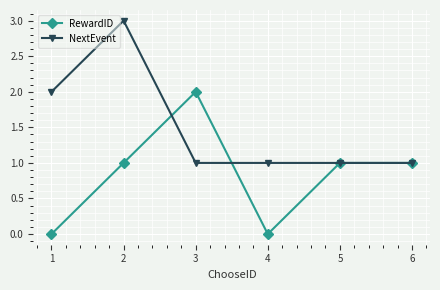

At which label does RewardID reach its peak?

3